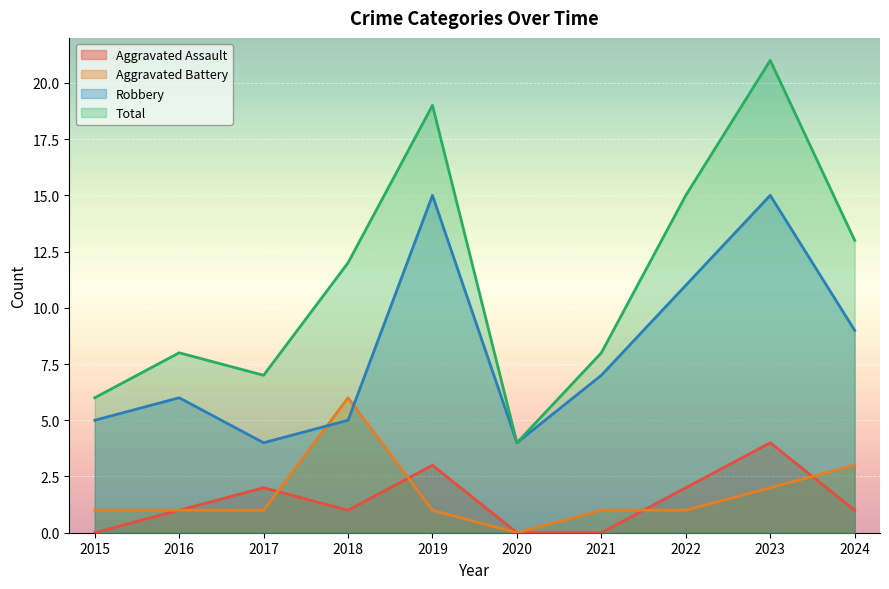

True or false: Total and Aggravated Assault cross at least once.

False